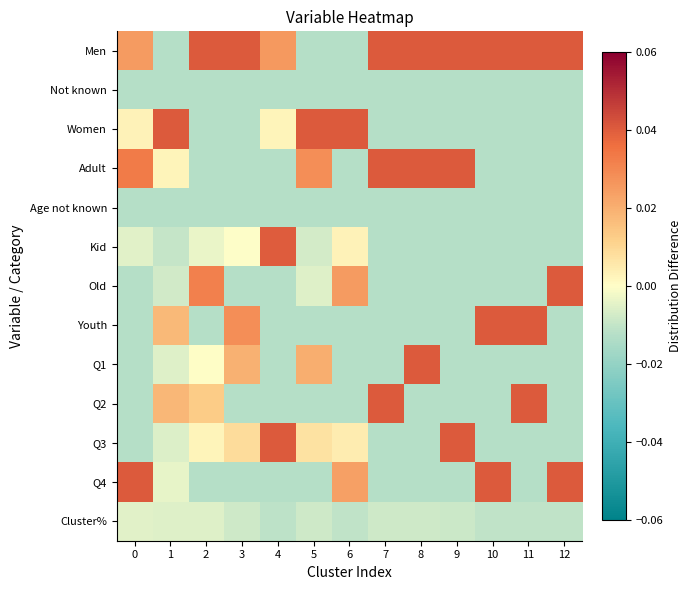

Which label corresponds to the smallest value in the chart?

1